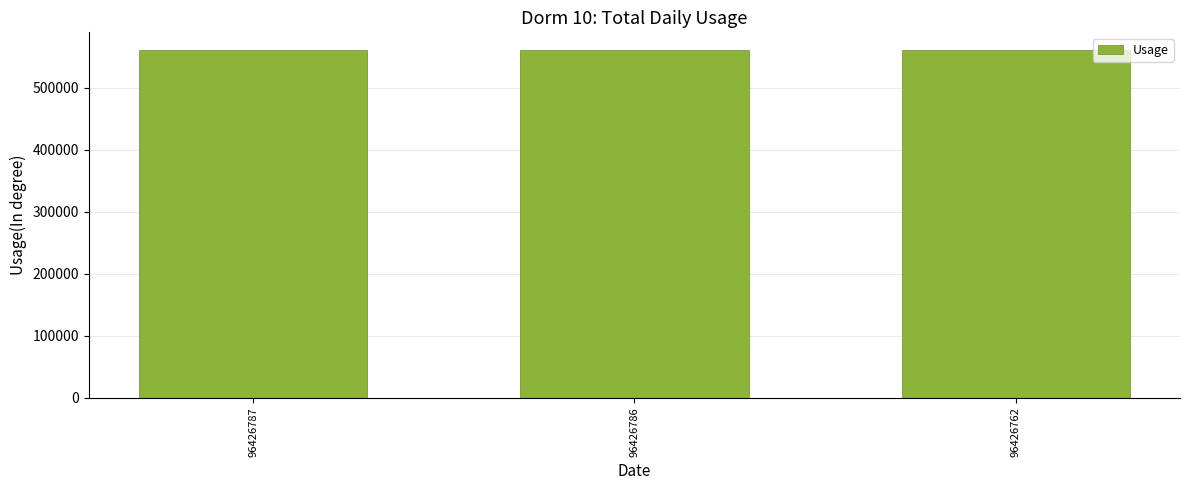

What is the maximum value shown in the chart?

560839.0